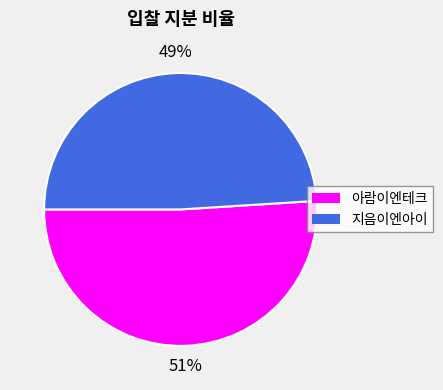

How many slices are in this pie chart?

2